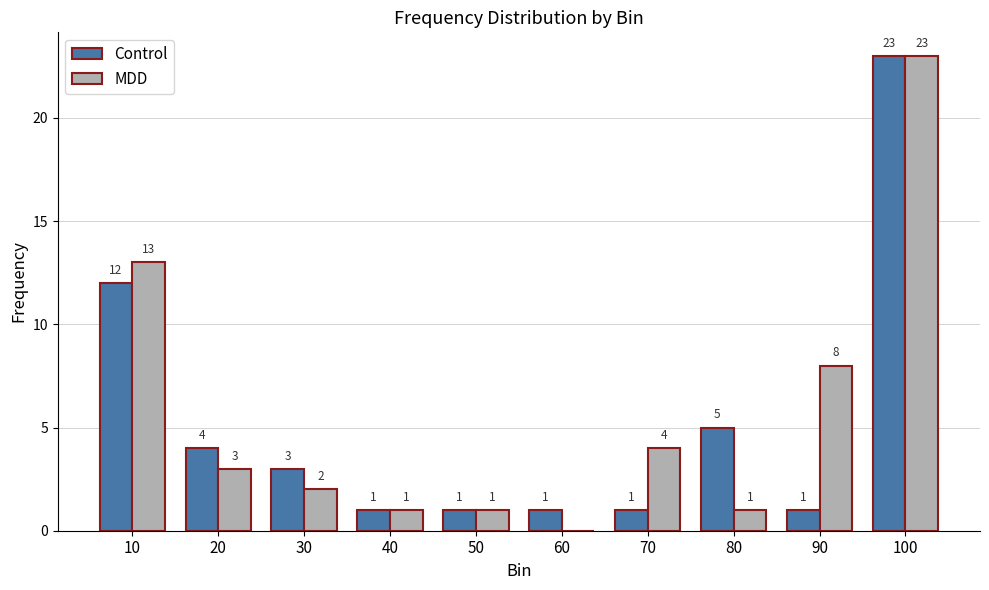

Reading left to right, extract all data points from this chart.

Control: 10=12	20=4	30=3	40=1	50=1	60=1	70=1	80=5	90=1	100=23
MDD: 10=13	20=3	30=2	40=1	50=1	60=0	70=4	80=1	90=8	100=23